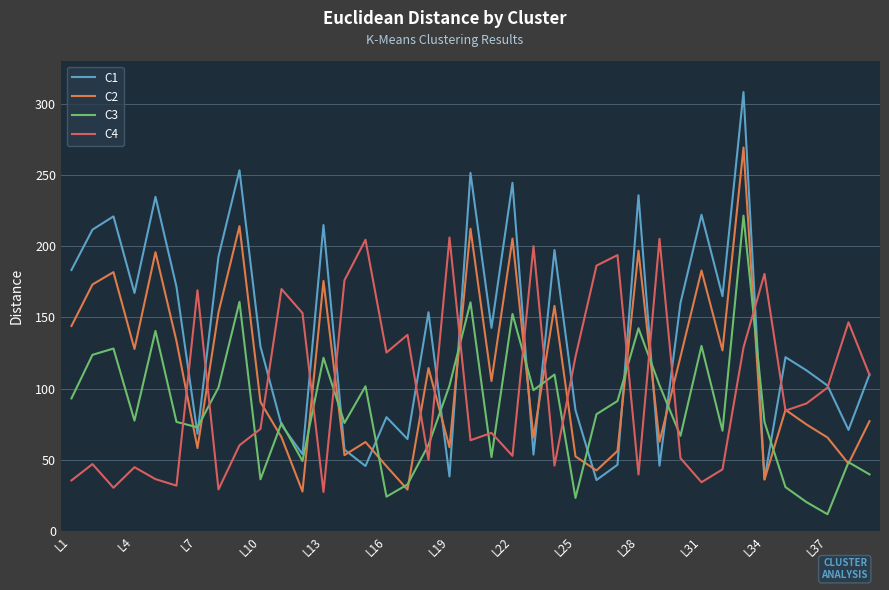

What is the sum of all C2 values?

4348.7